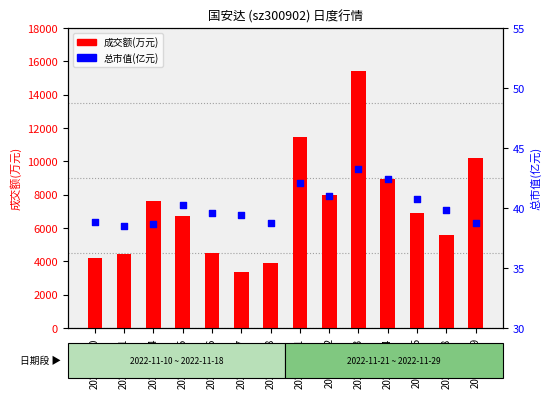

What are all the series names shown in the legend?

成交额(万元), 总市值(亿元)